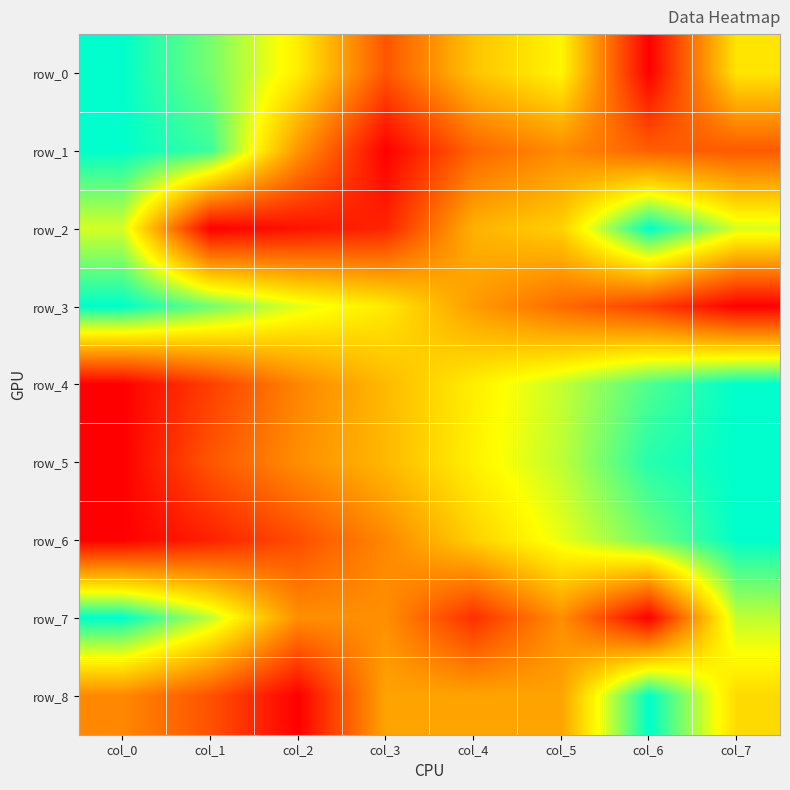

Is the value of row_4 at col_0 greater than the value of row_5 at col_2?

No